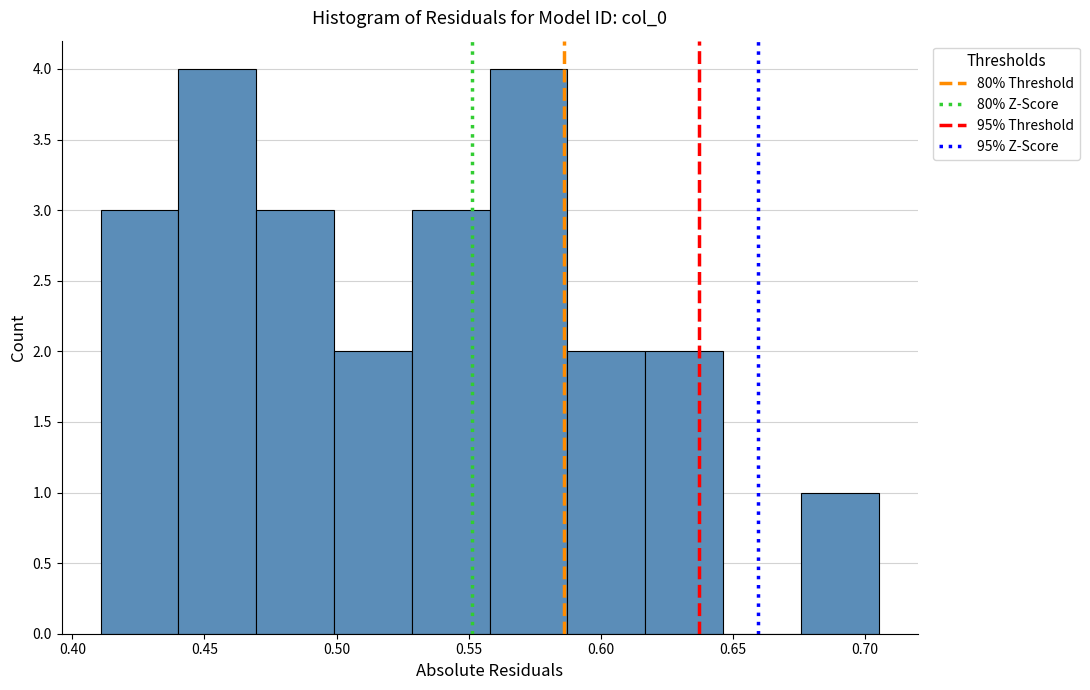

How tall is the bar that spans 0.500 to 0.530 on the x-axis? Neither the bar edges nor the heights are printed on the chart, so give them approximately, as read against the axes.

2